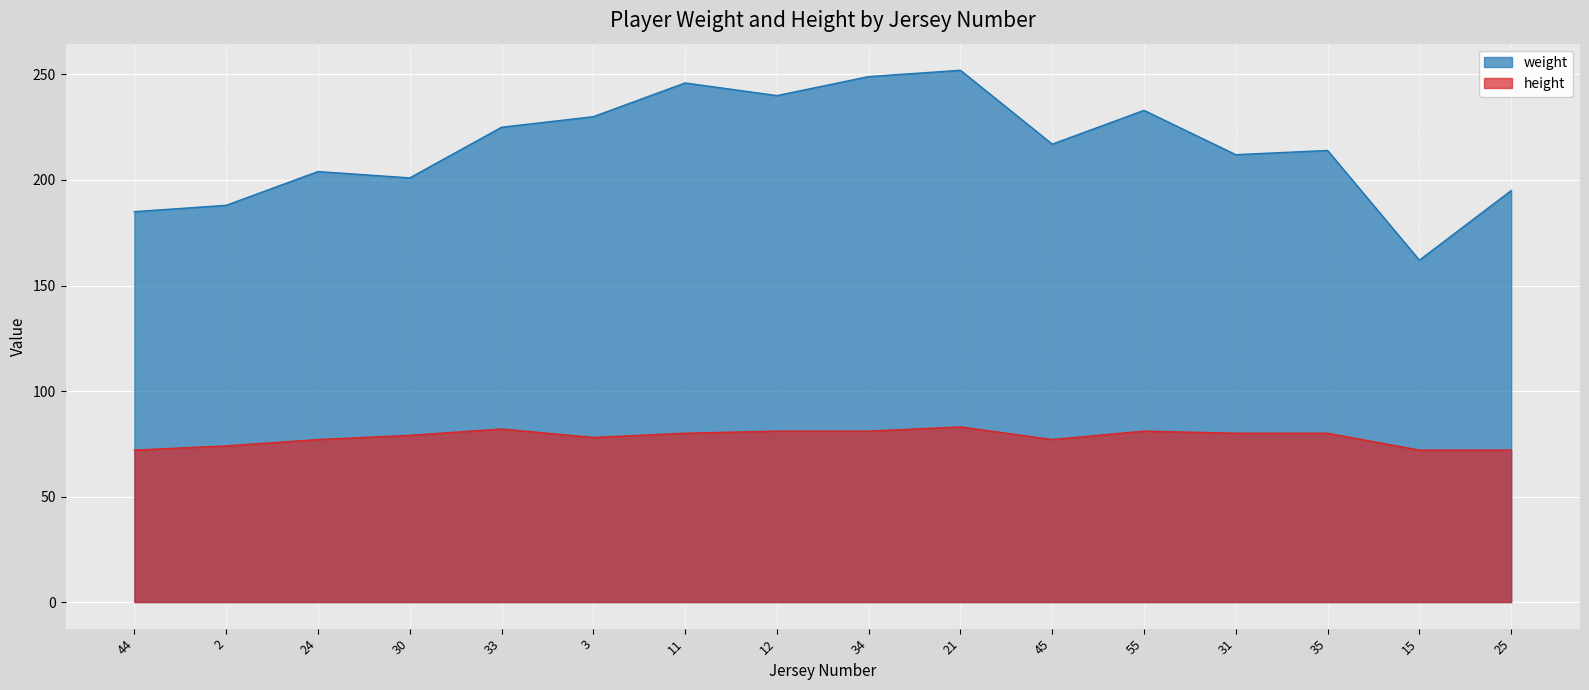

Which label corresponds to the largest value in the chart?

21